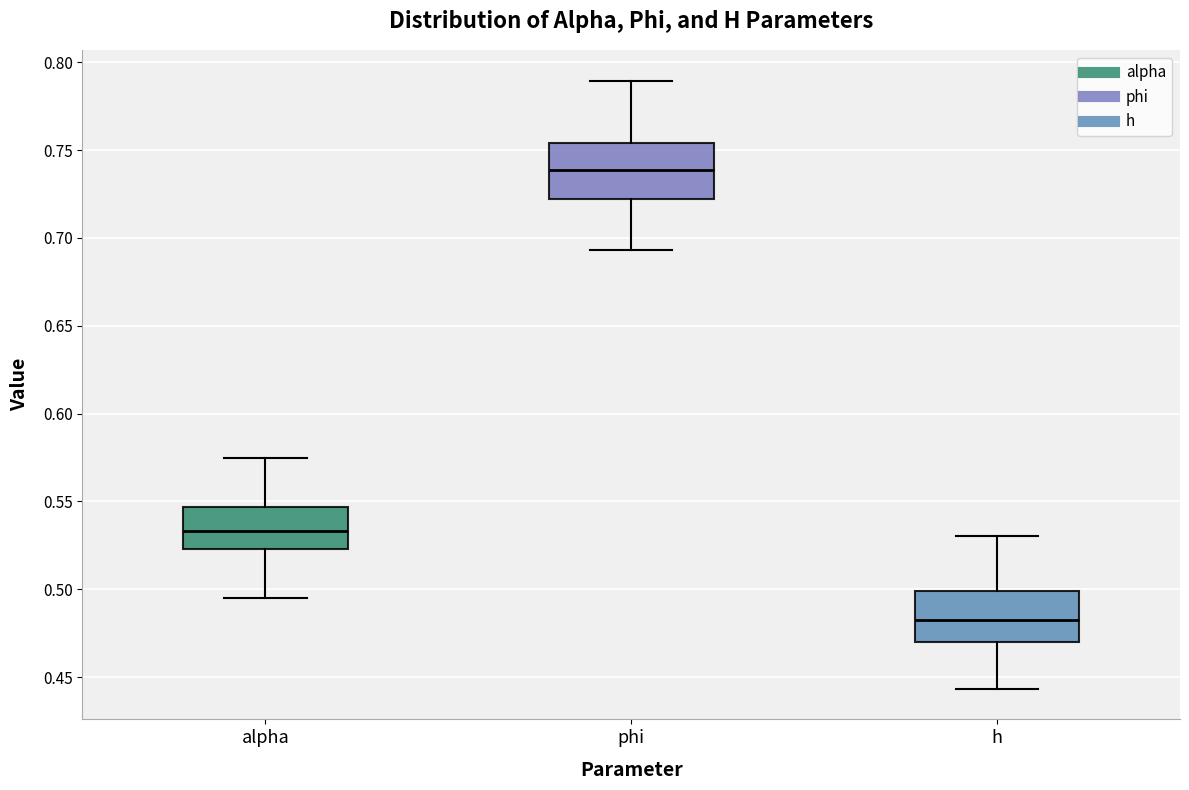

Which box's median line is the lowest?

h